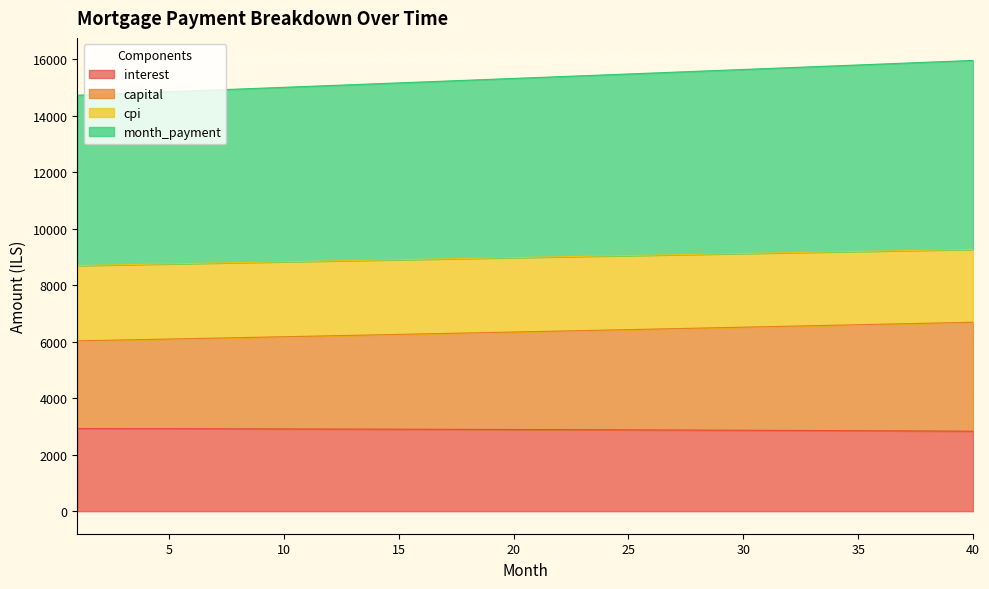

True or false: month_payment and capital intersect in this chart.

False